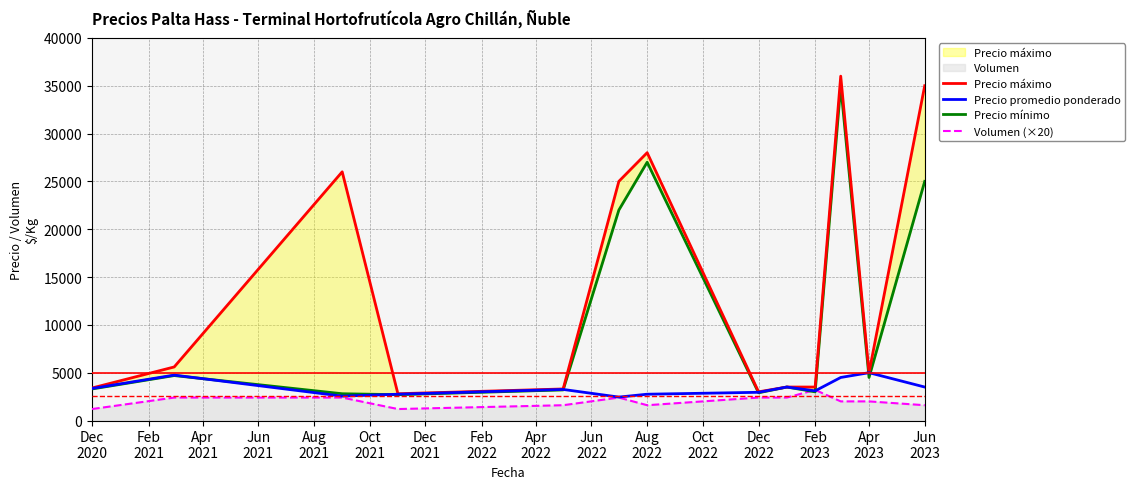

How many lines are shown in the chart?

4